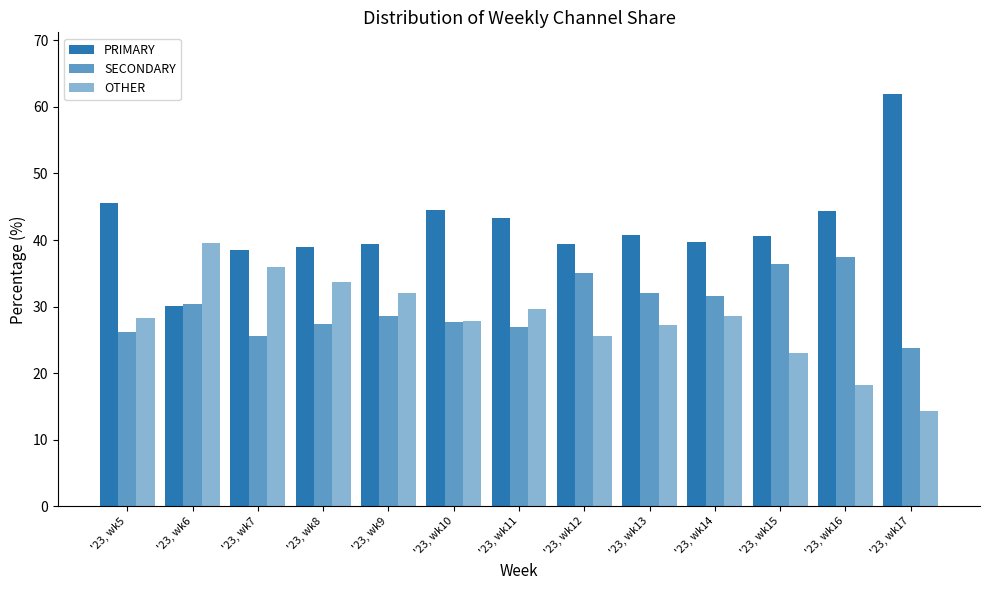

Does the chart contain stacked bars?

No